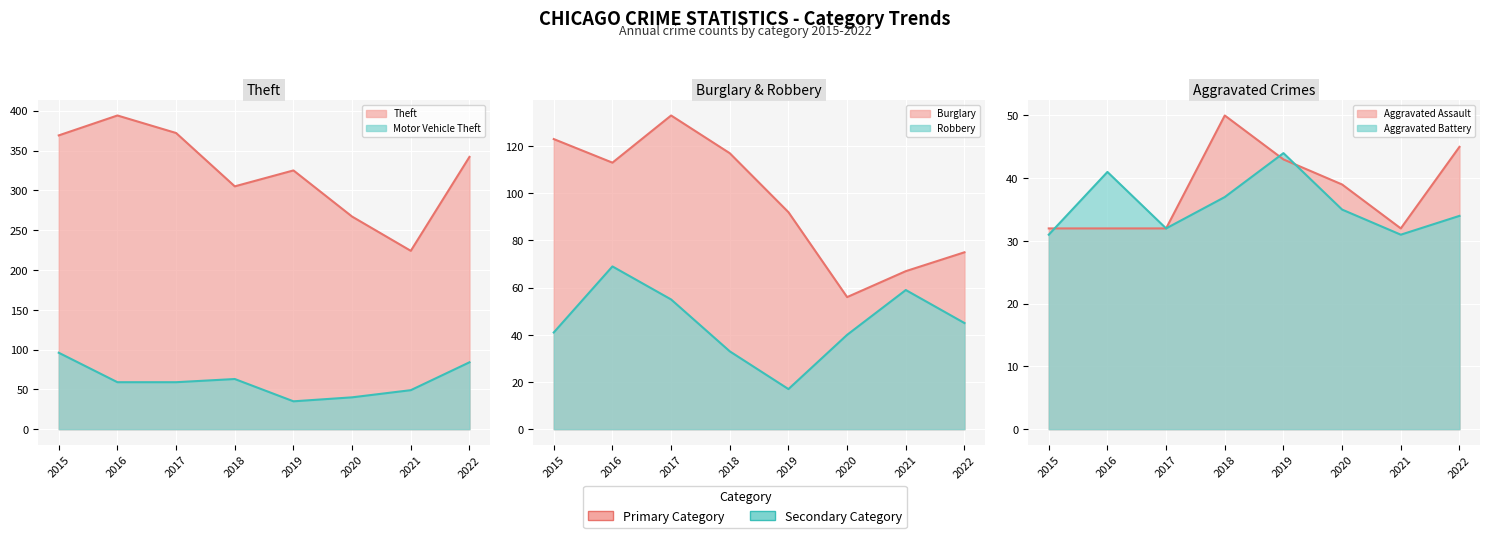

How many categories are shown in the chart?

8